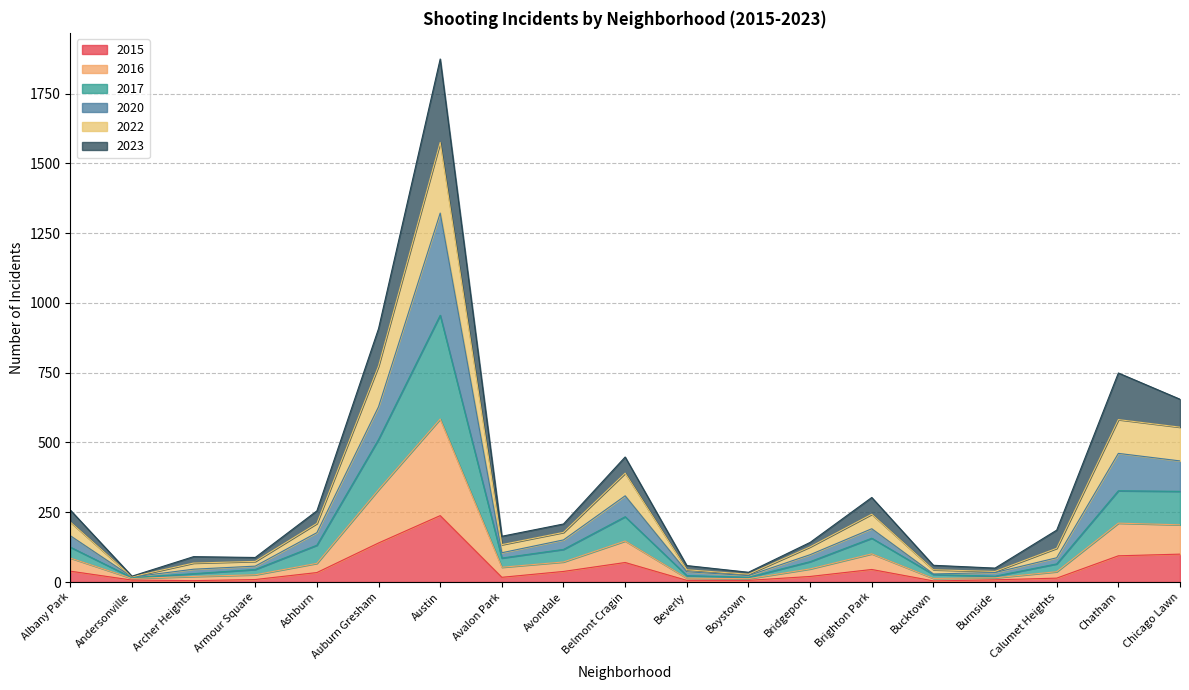

What is the average value of the 2015 series?

47